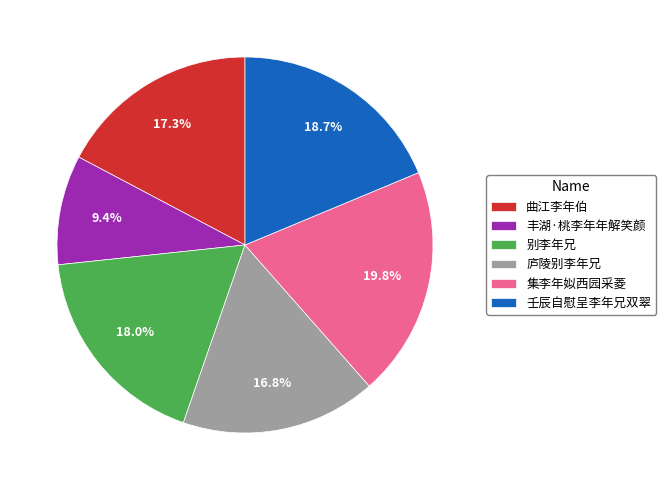

Combined, what portion of the pie is 别李年兄 and 集李年姒西园采菱?

37.8%